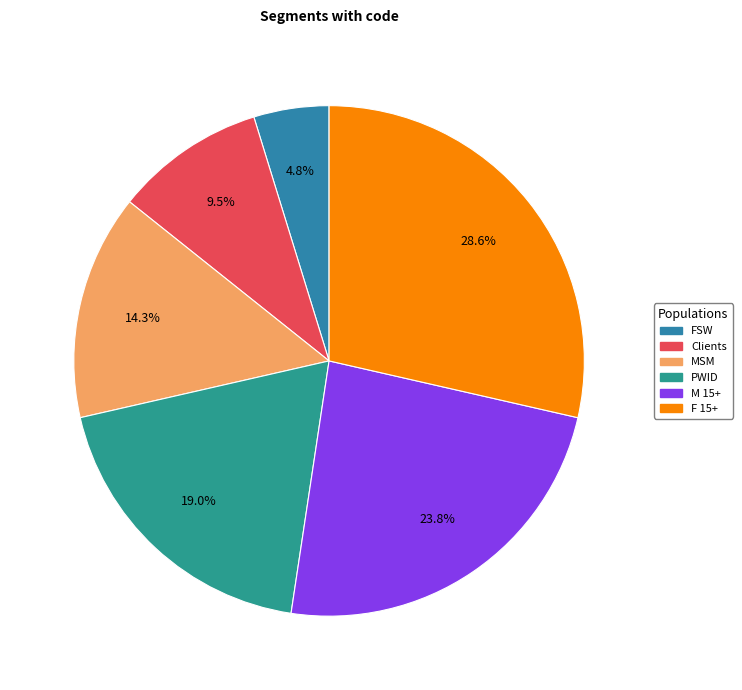

To the nearest percent, what percentage of the pie is Clients?

10%